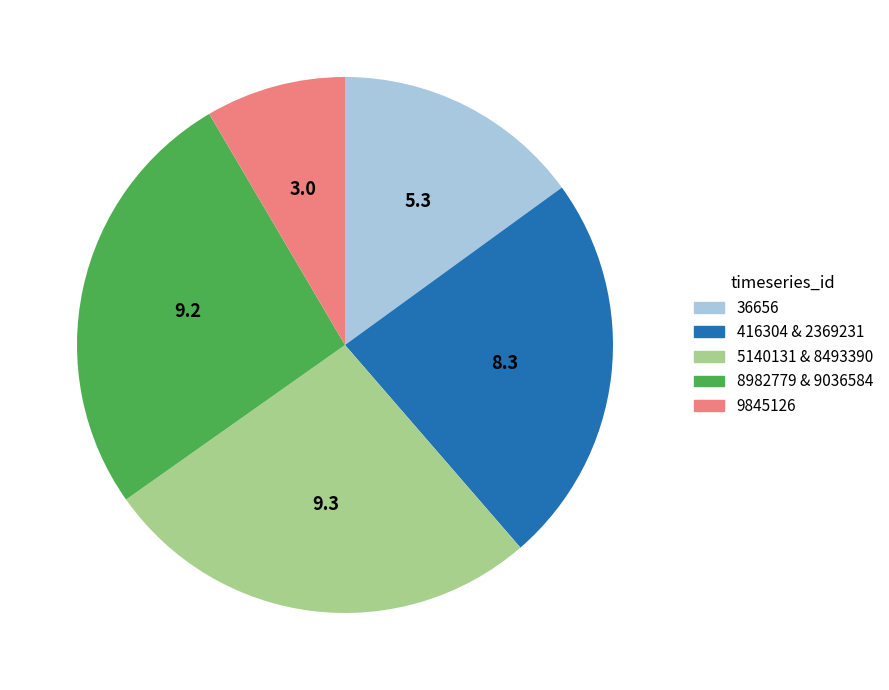

True or false: 36656 accounts for 15% of the total.

True